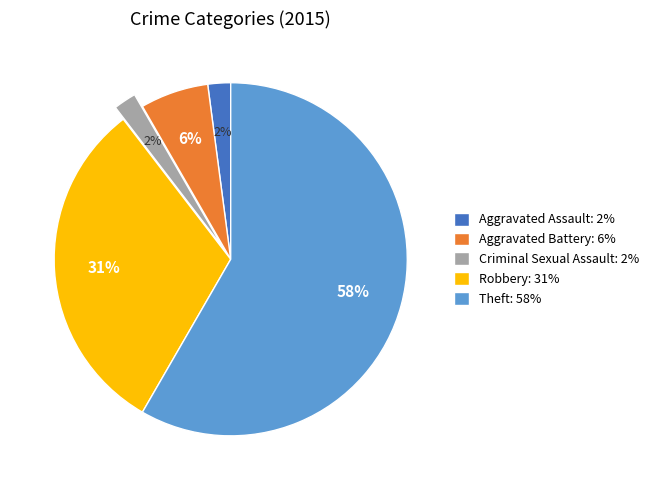

Approximately how many times larger is the value at Aggravated Battery compared to Robbery?

0.2